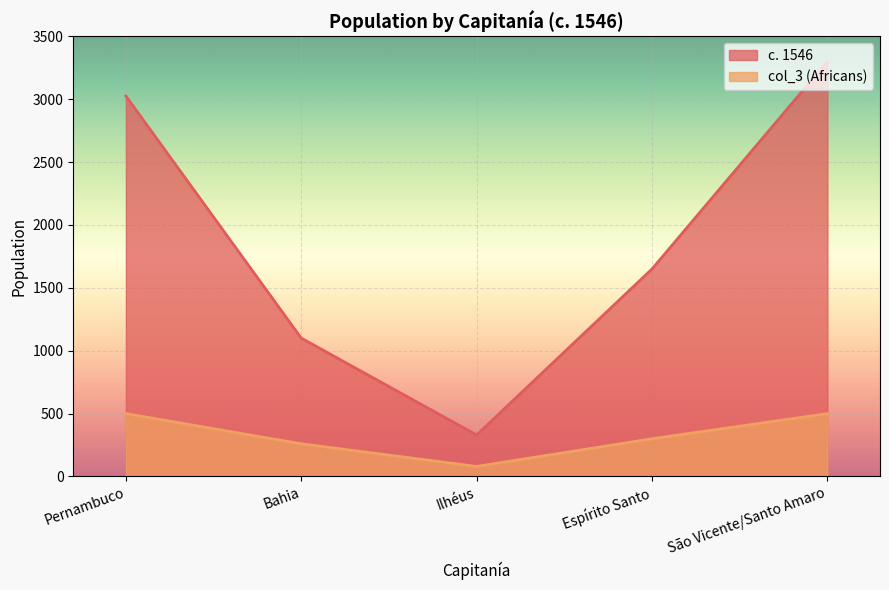

How many values in the c. 1546 series are below 1650?

2